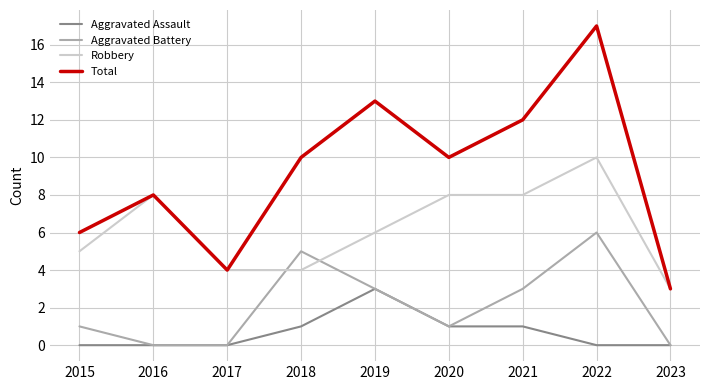

Which series changed the most between 2017 and 2019?

Total